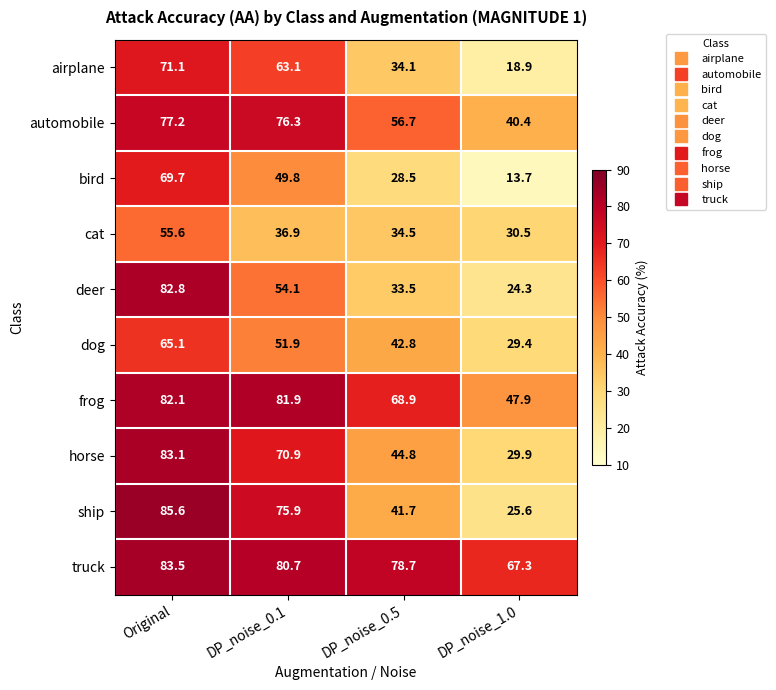

What is the total value across all series at Original?

755.8